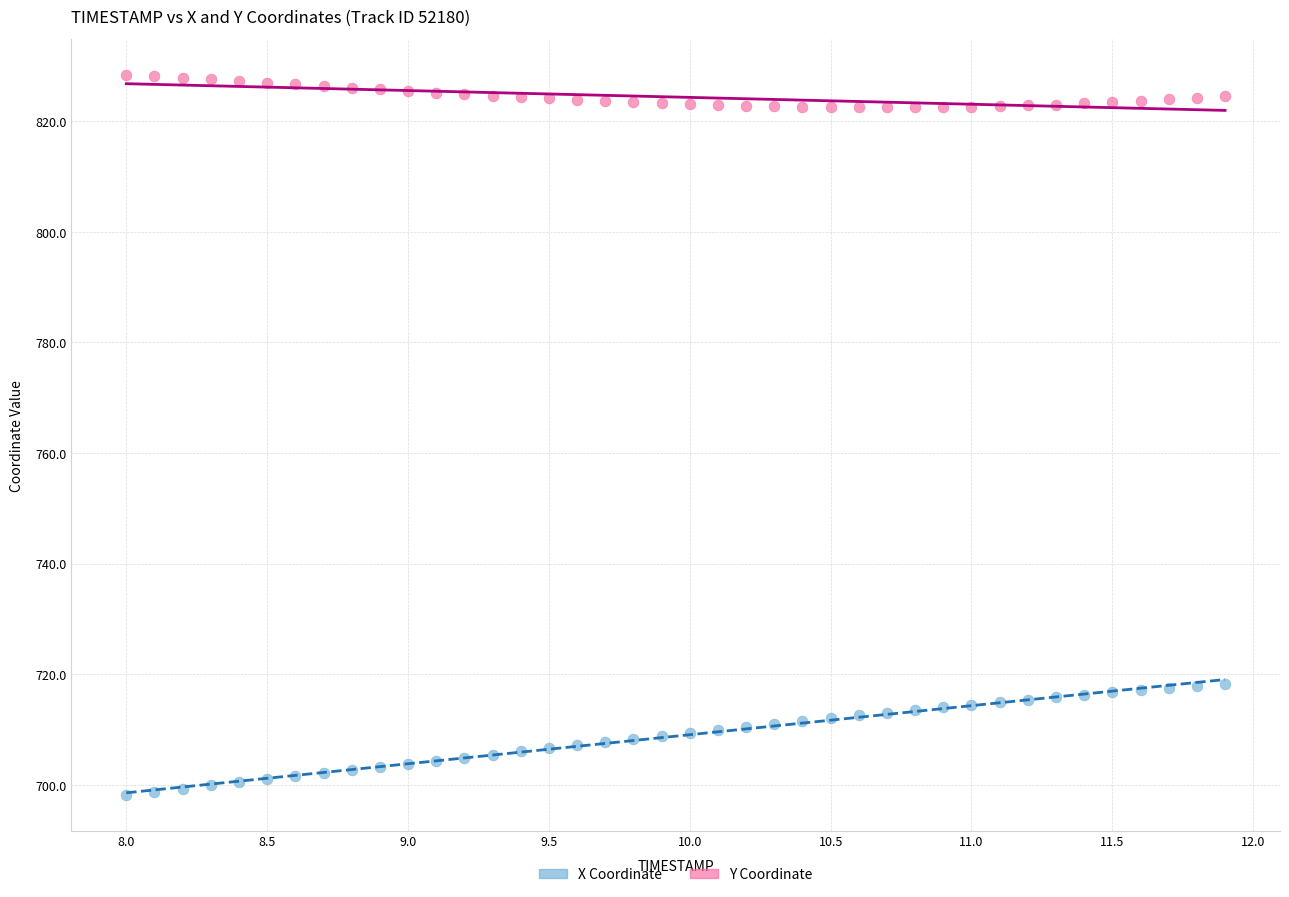

Which series contains the lowest Y value?

X Coordinate